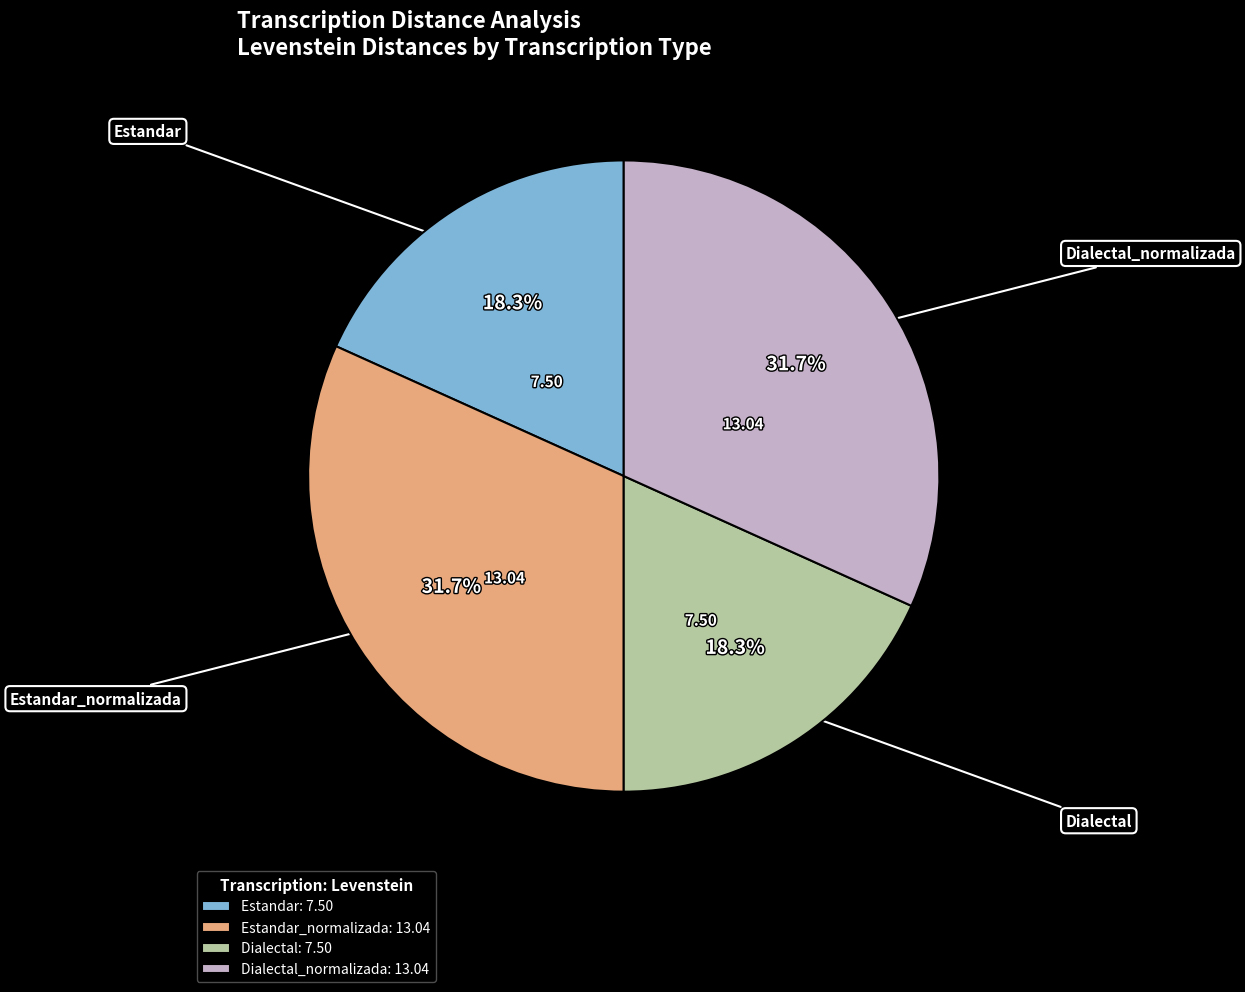

Does any single category account for the majority?

No